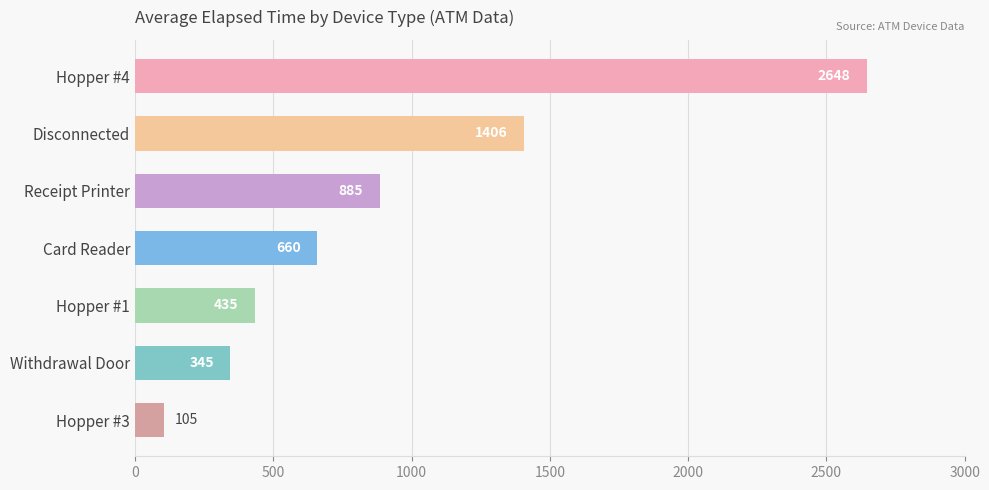

Reading top to bottom, transcribe all the data shown in this chart.

Hopper #4=2648	Disconnected=1406	Receipt Printer=885	Card Reader=660	Hopper #1=435	Withdrawal Door=345	Hopper #3=105